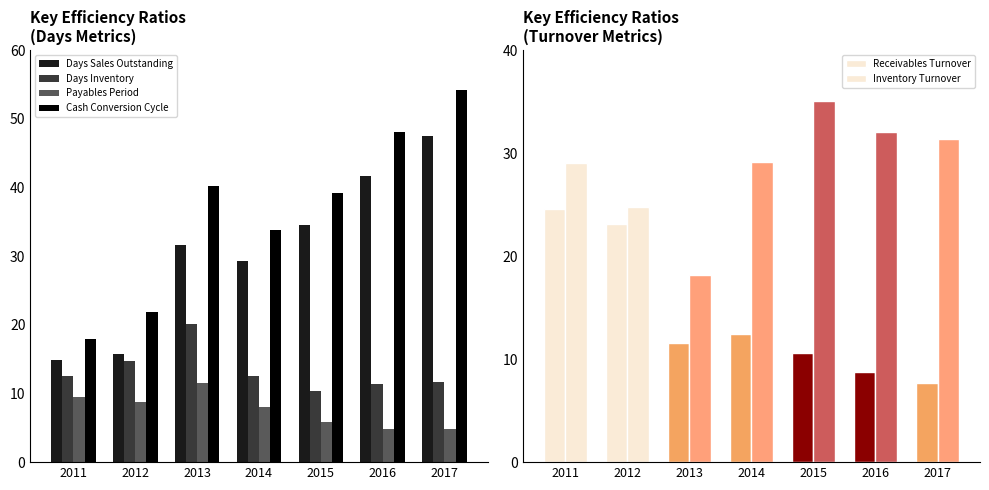

Count the number of categories in the chart.

7